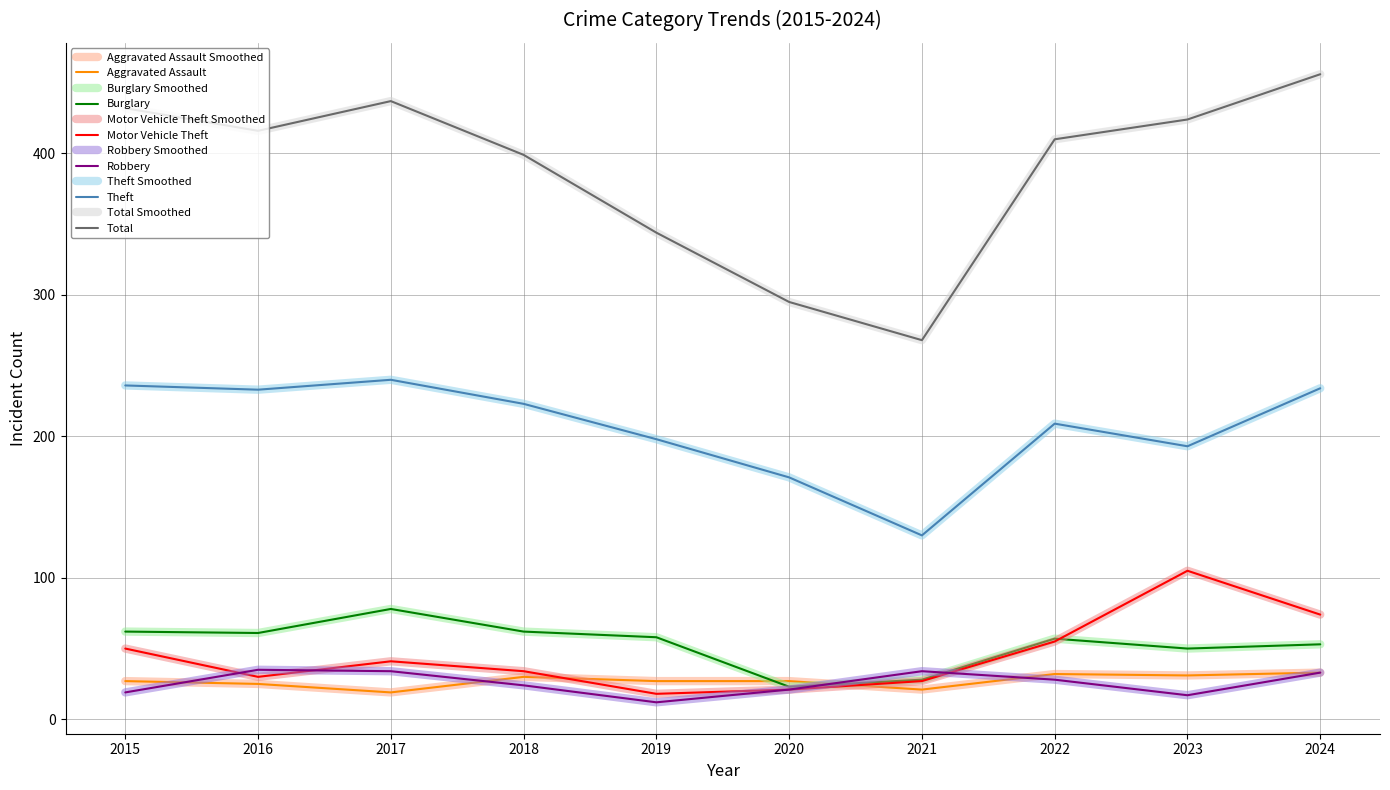

The Aggravated Assault series shows 27 at 2019. True or false?

True